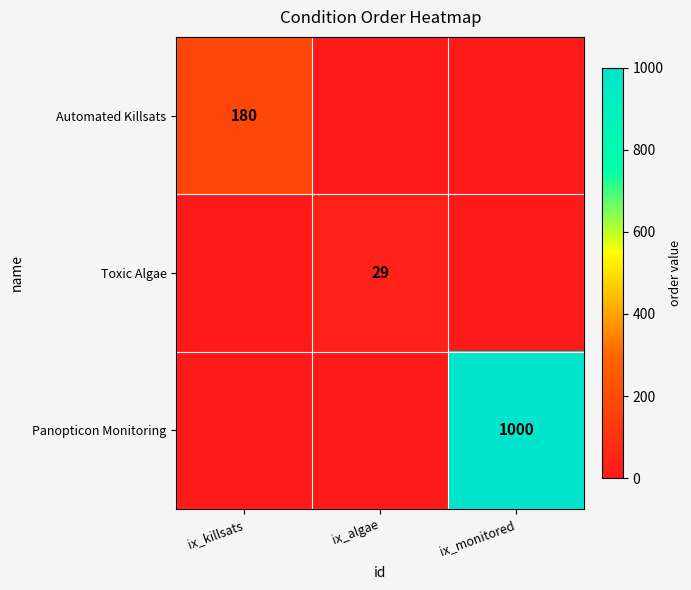

Which category has the highest value across all series?

ix_monitored